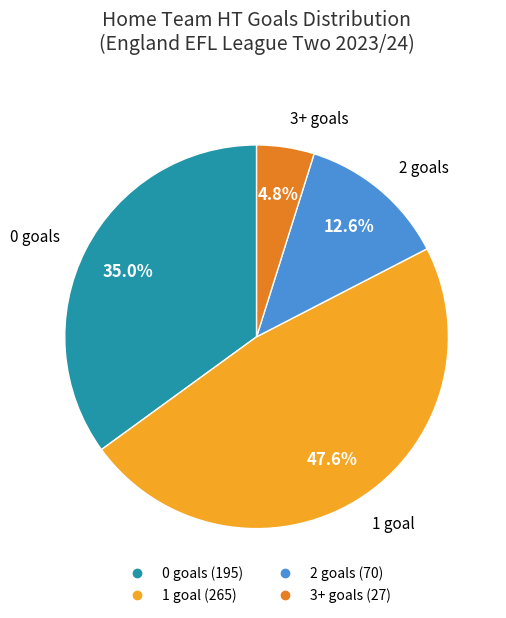

Does any single category account for the majority?

No